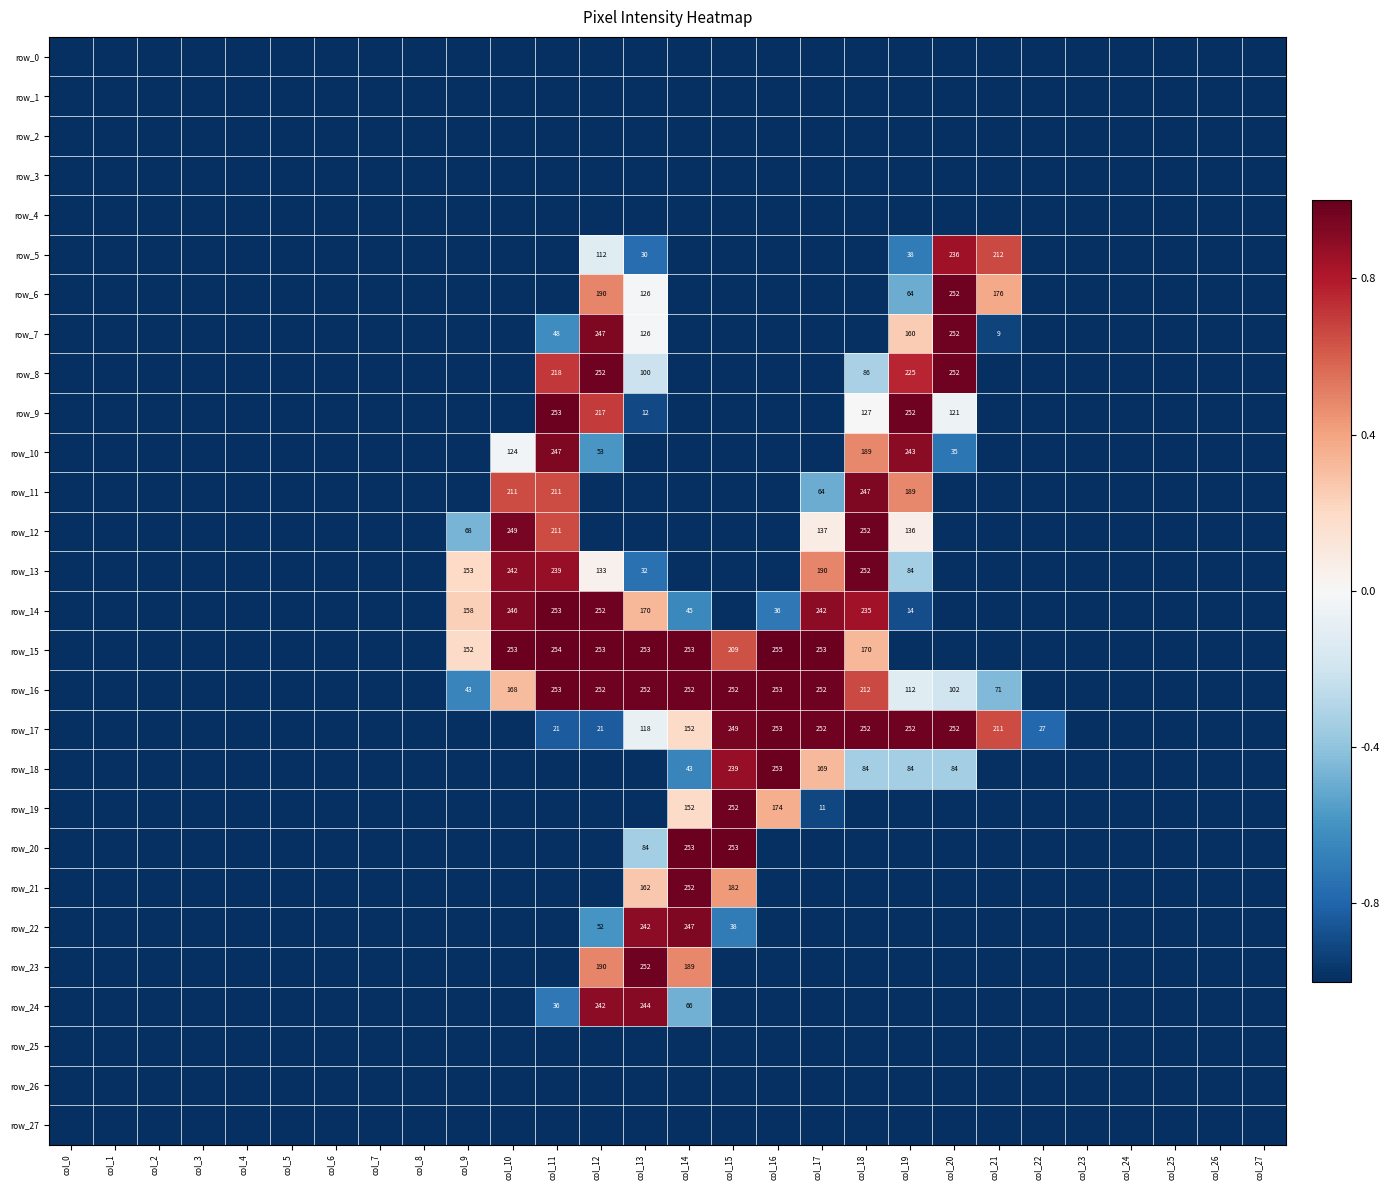

Which category has the highest value in the row_22 series?

col_14